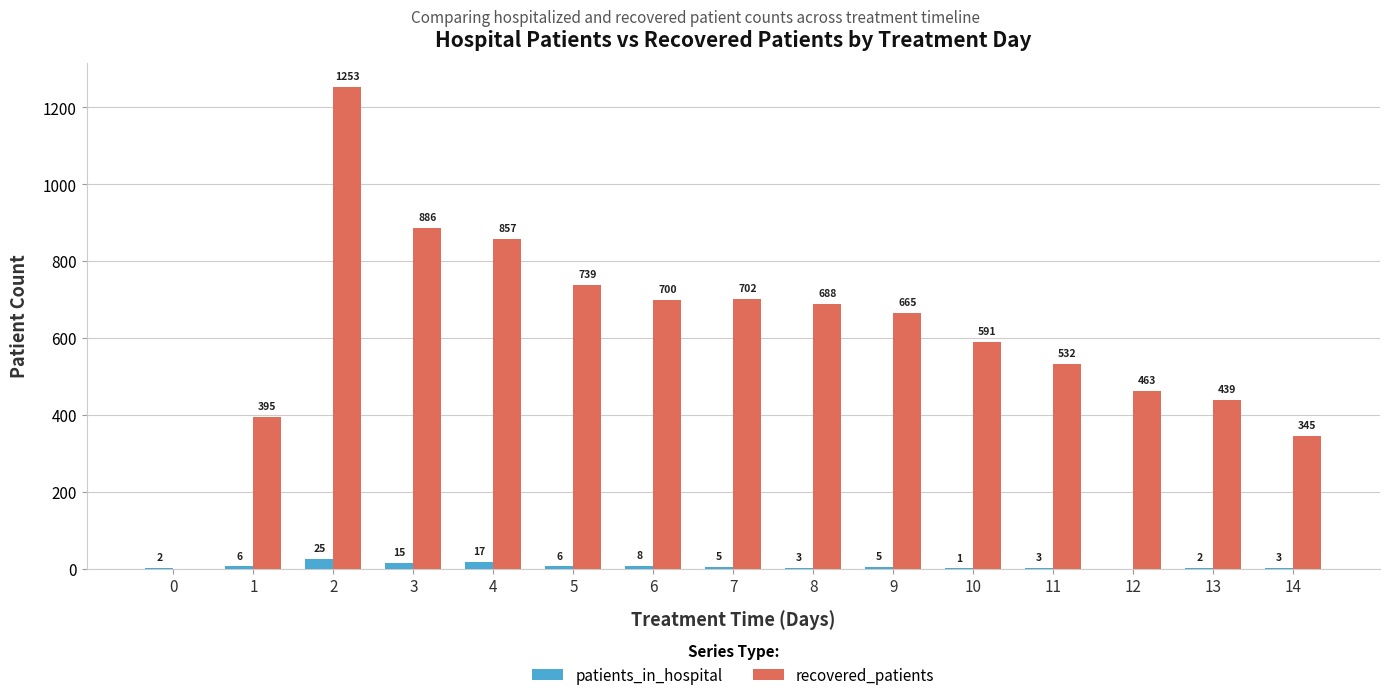

What is the maximum value shown in the chart?

1253